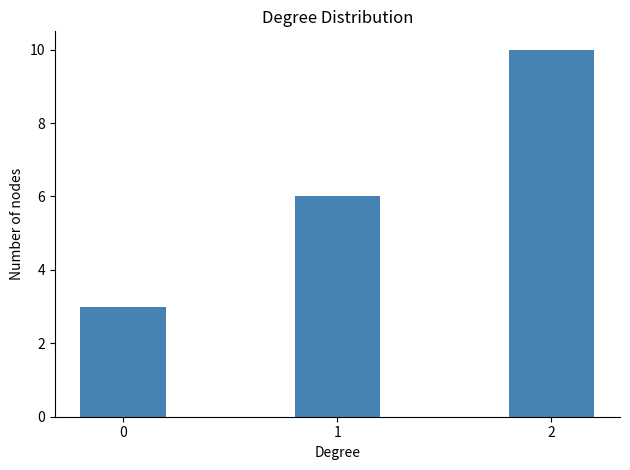

Reading right to left, extract all data points from this chart.

10	6	3